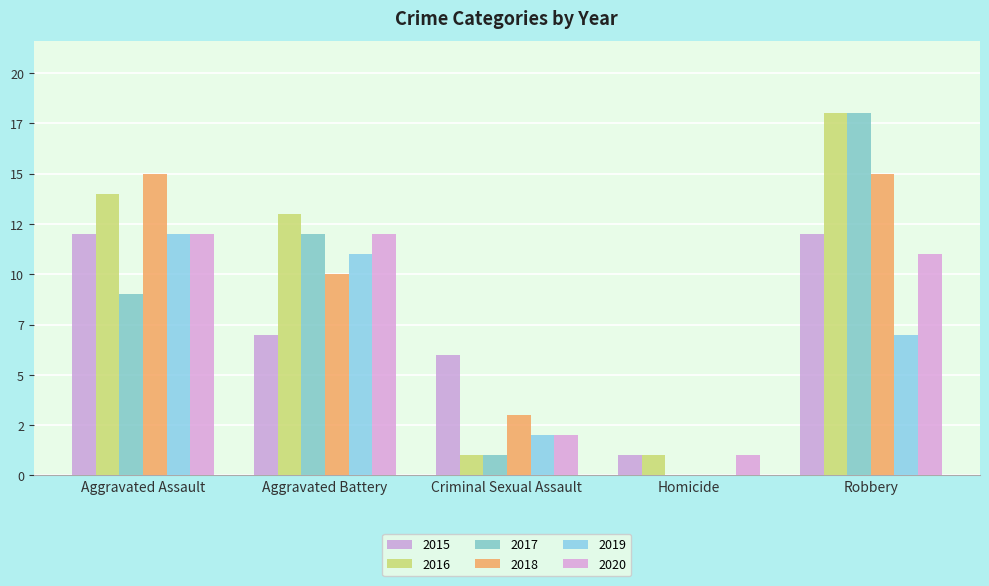

At how many categories does at least one series exceed 13?

2